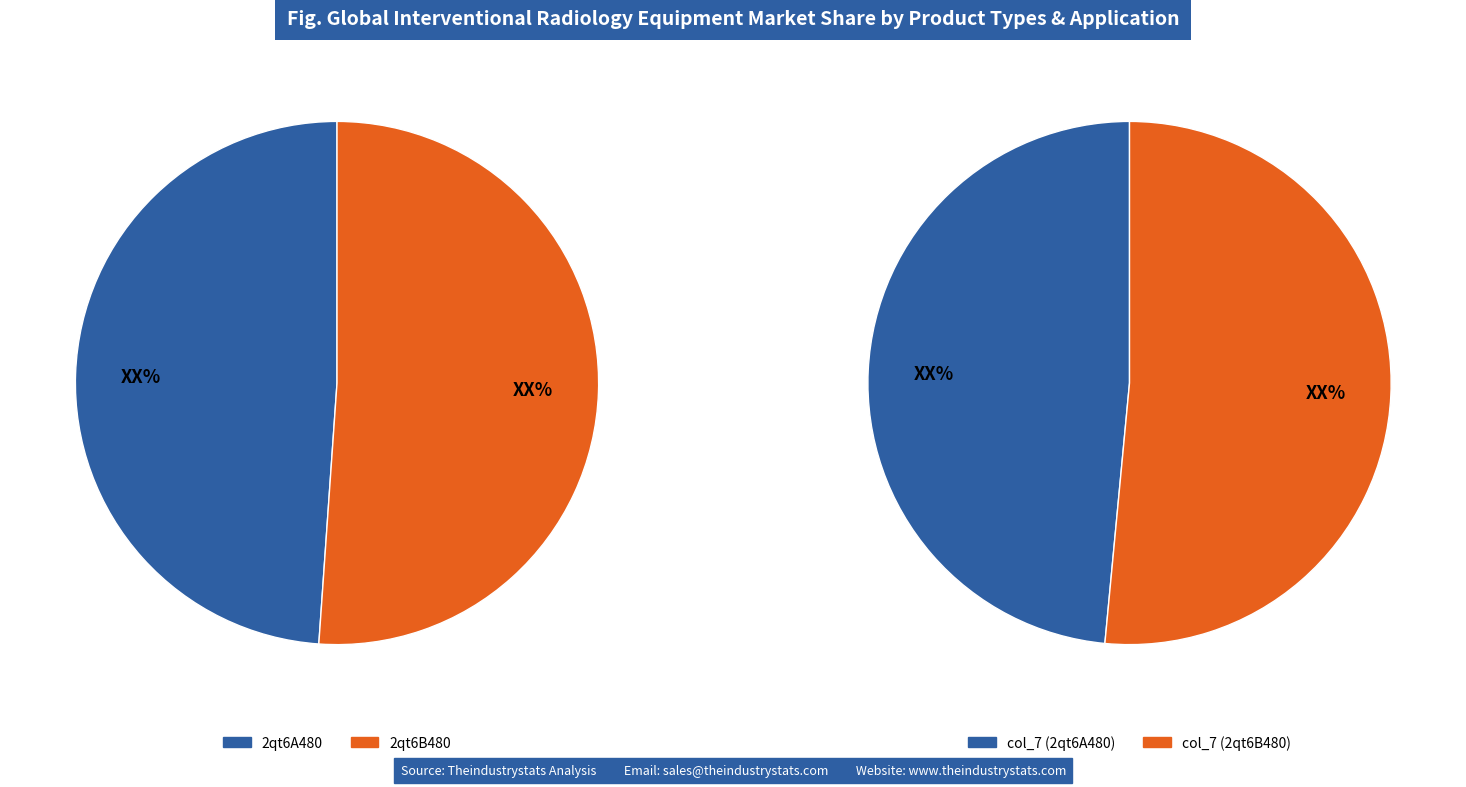

How many segments does this pie chart have?

2